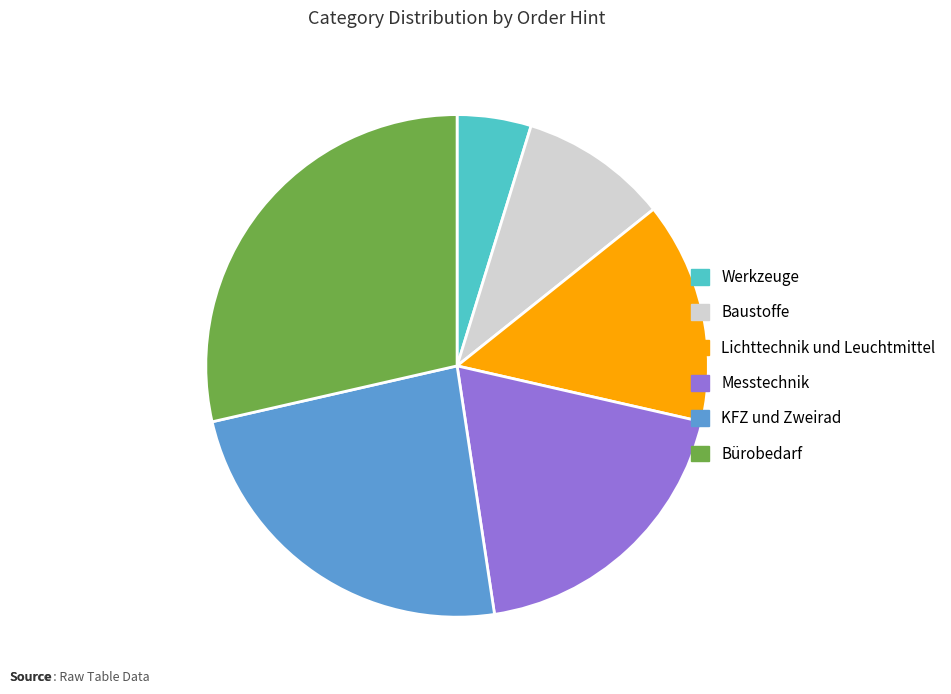

Which category has the biggest portion of the pie?

Bürobedarf